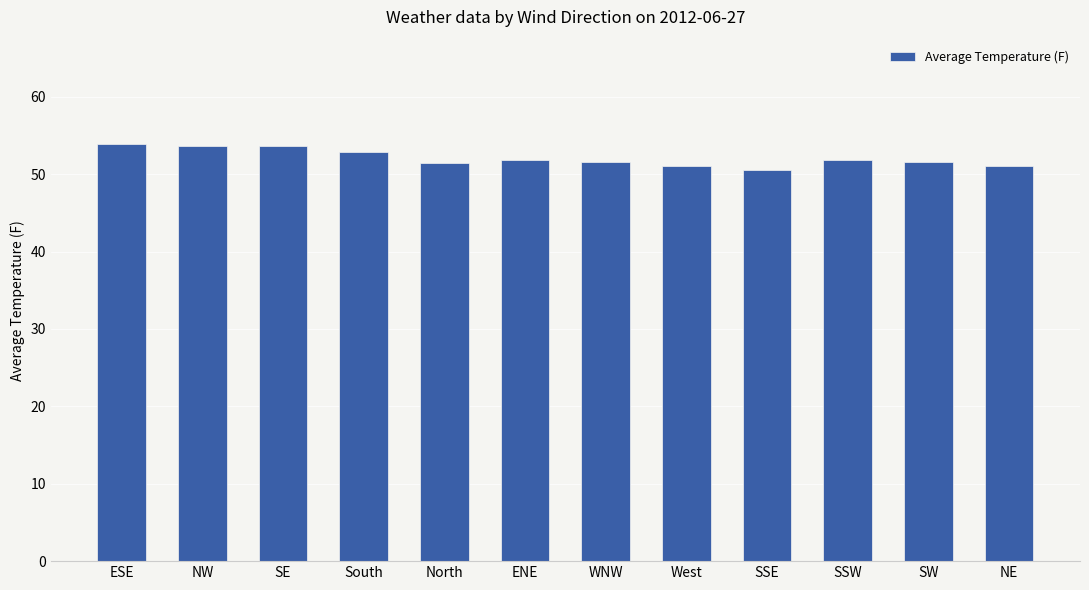

What value does the data have at ESE?

53.9